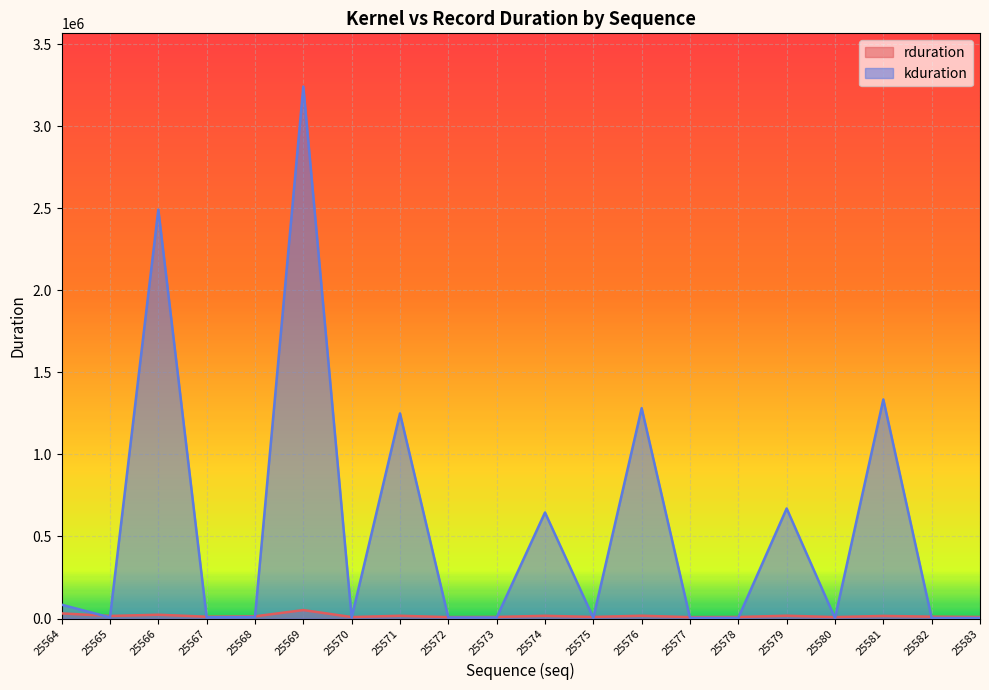

True or false: kduration and rduration cross at least once.

True